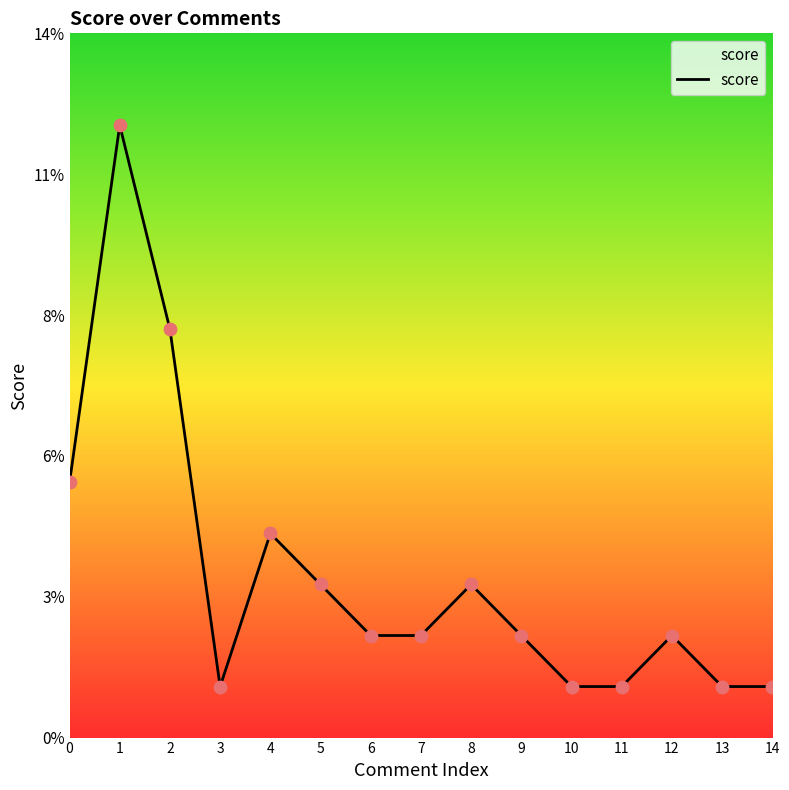

Between 4 and 9, which is larger?

4